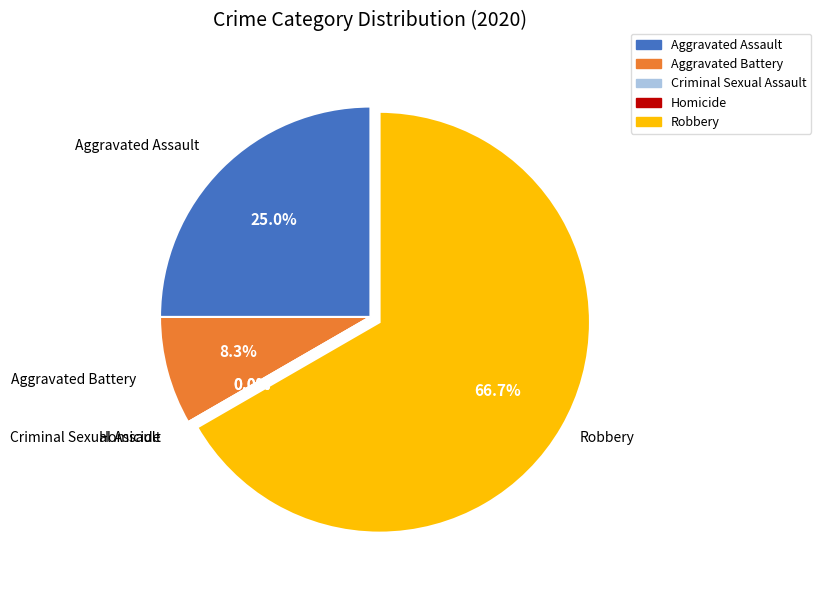

What is the change in value from Aggravated Battery to Homicide?

-1